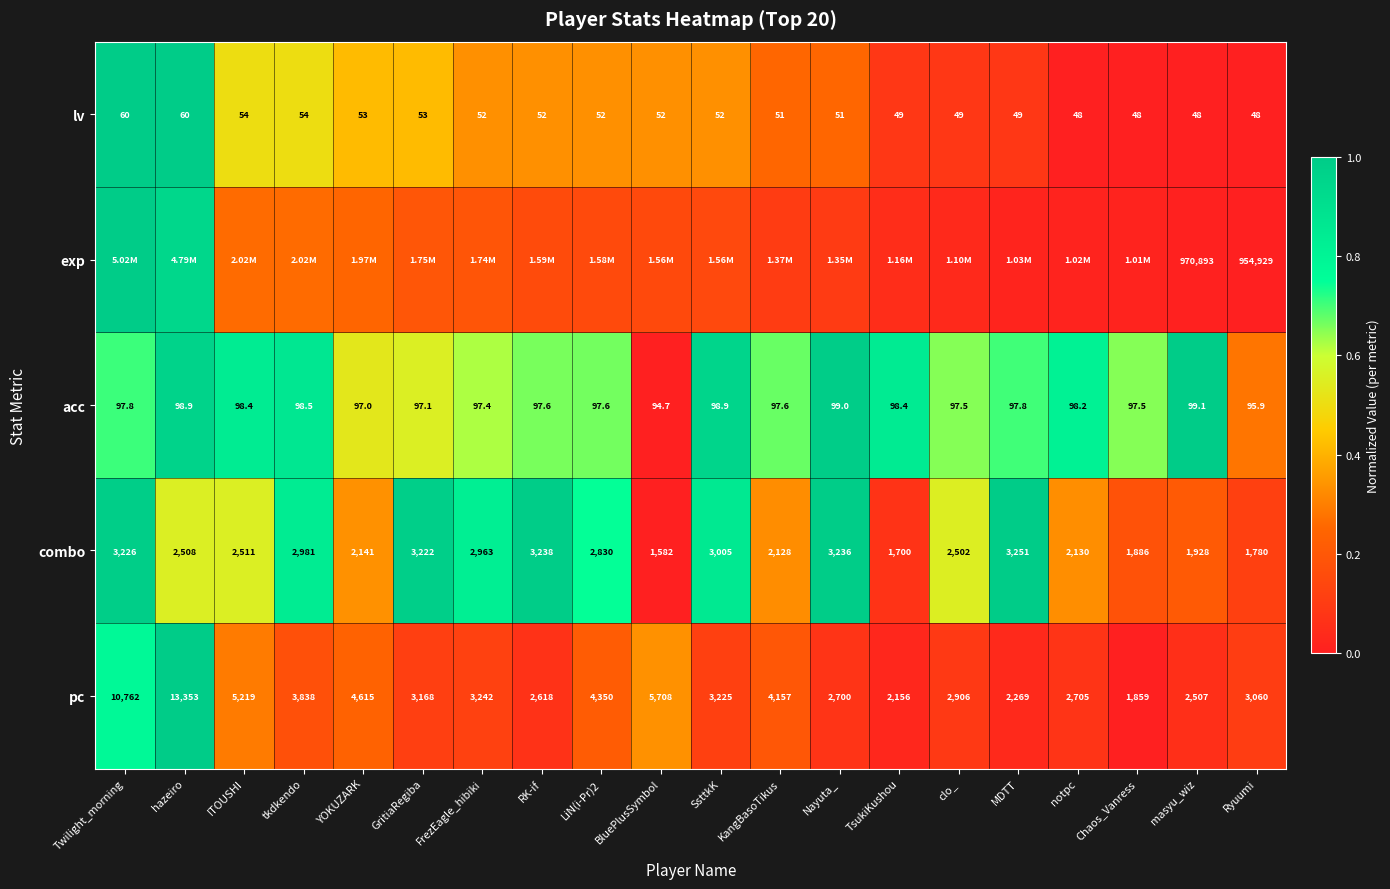

Where does the acc series first go above 97?

Twilight_morning